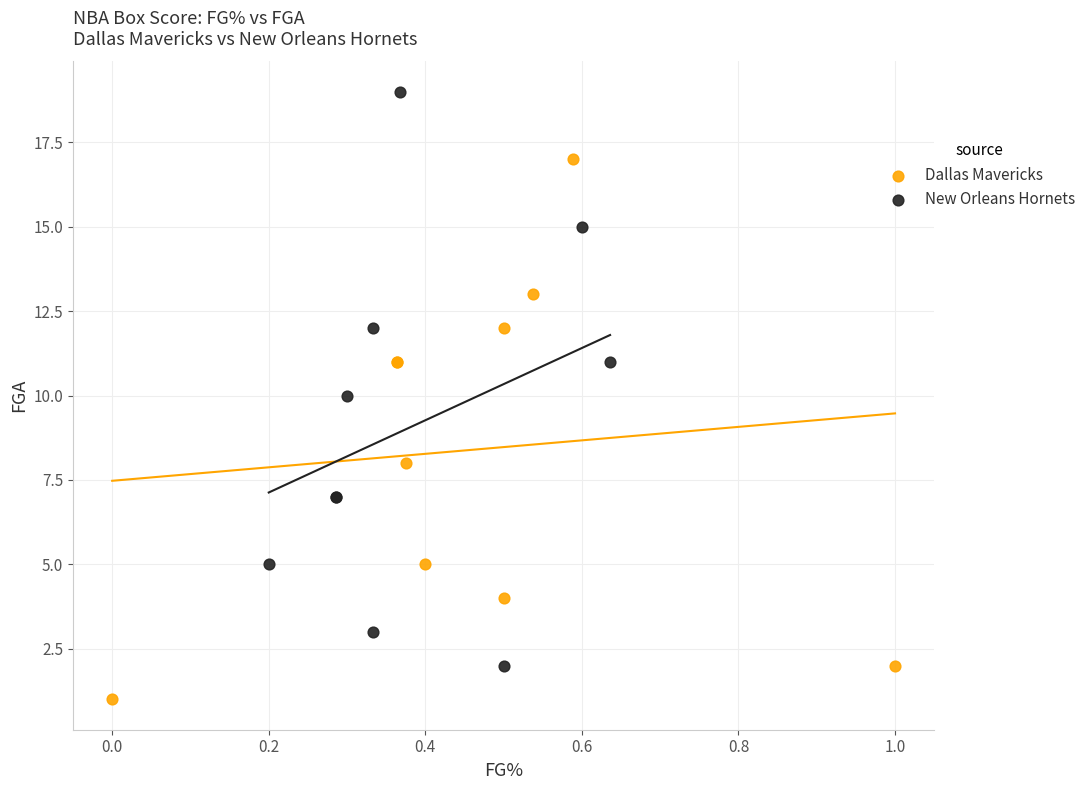

Which series reaches the minimum Y coordinate?

Dallas Mavericks